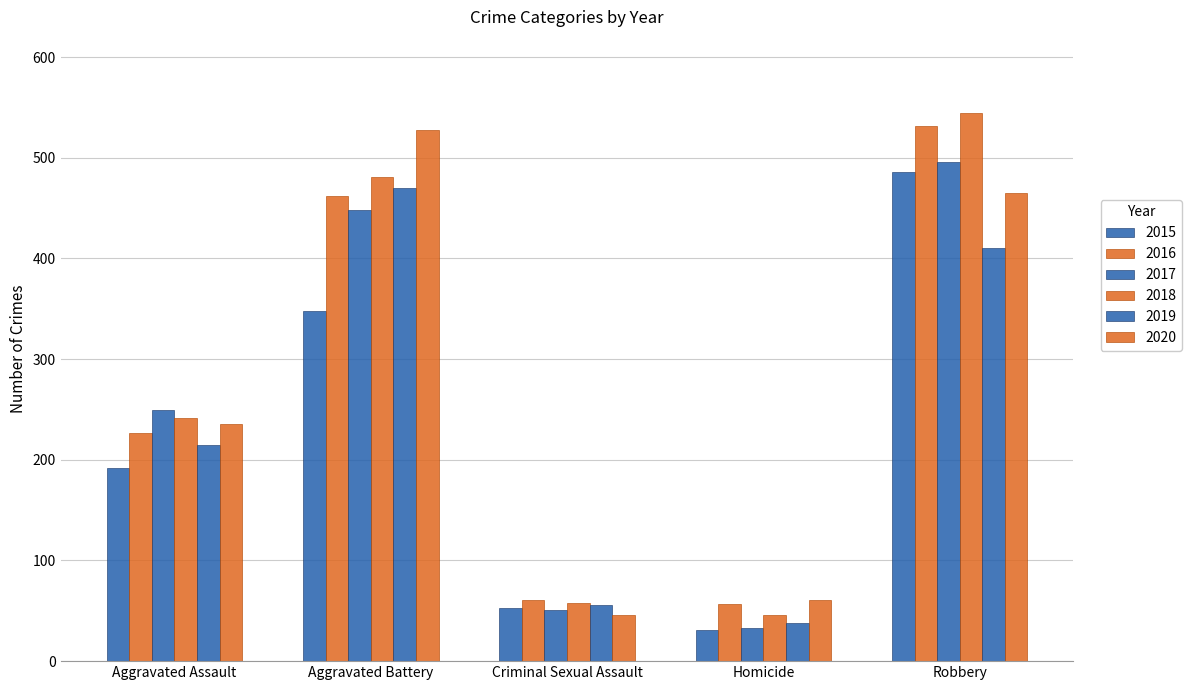

How many groups of bars are there?

5